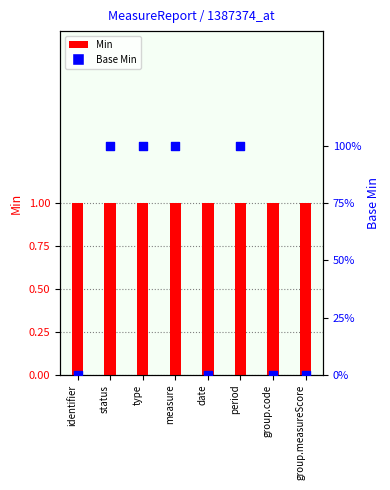

At which category is the sum across all series the highest?

status